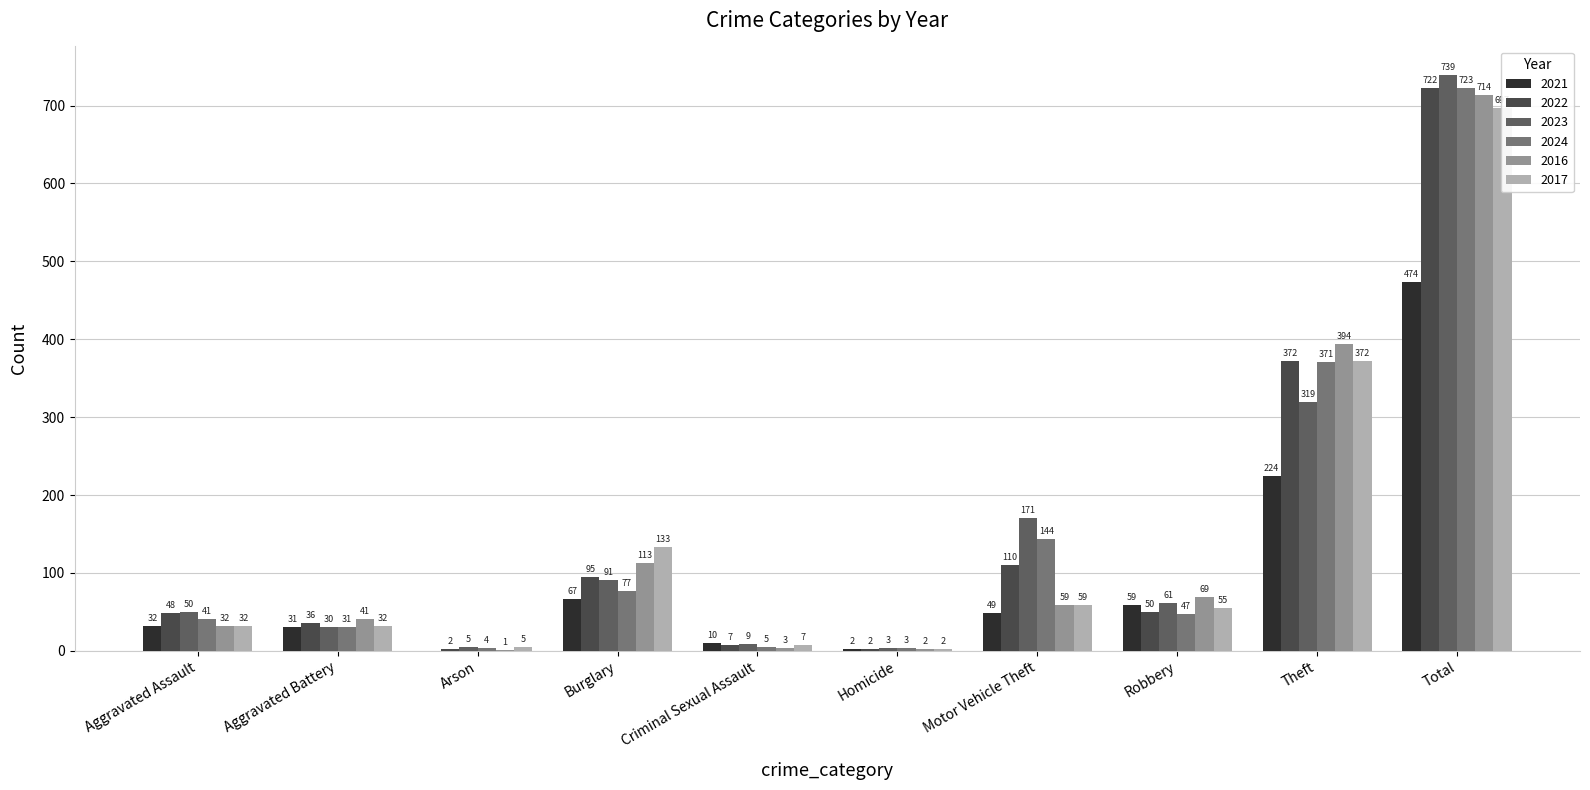

At how many categories does at least one series exceed 413?

1